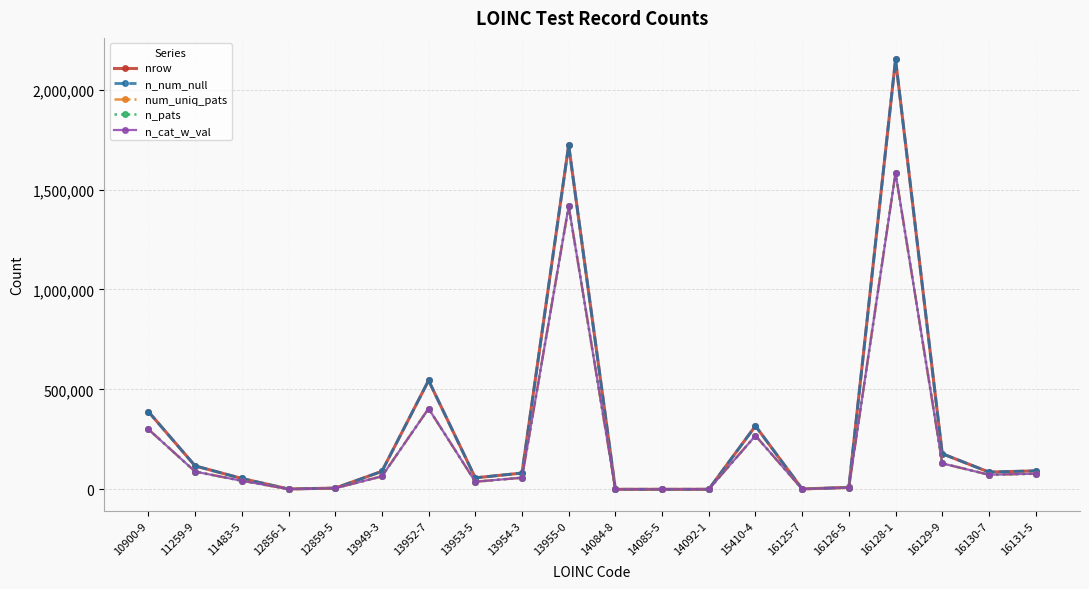

Rank the series at 12856-1 from lowest to highest value.

num_uniq_pats, n_pats, n_cat_w_val, nrow, n_num_null